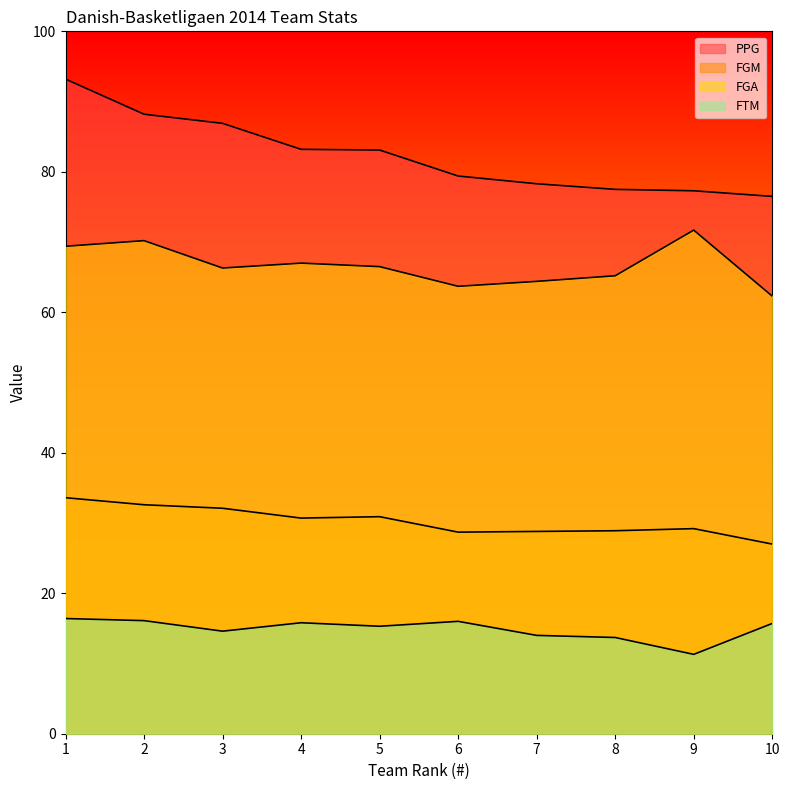

At how many categories does at least one series exceed 16?

10